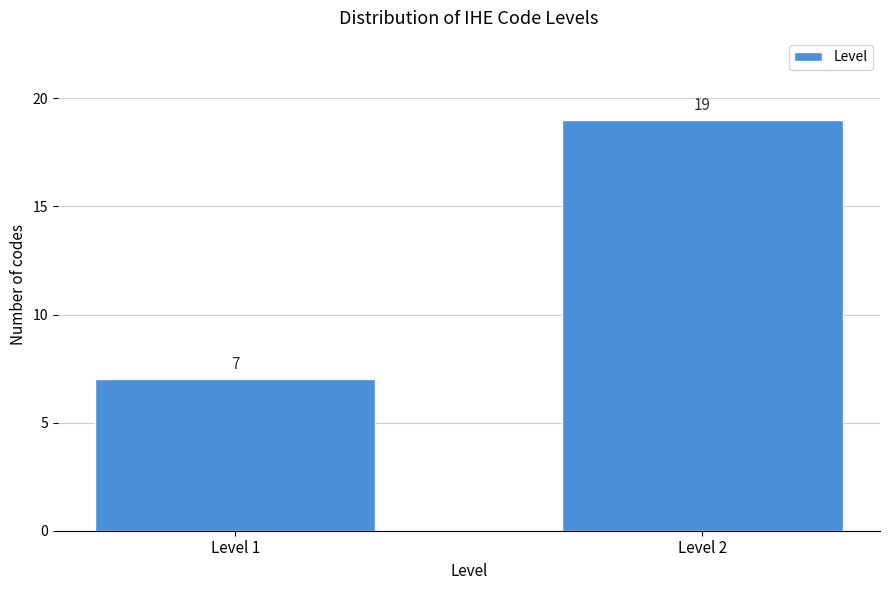

Reading left to right, extract all data points from this chart.

7	19